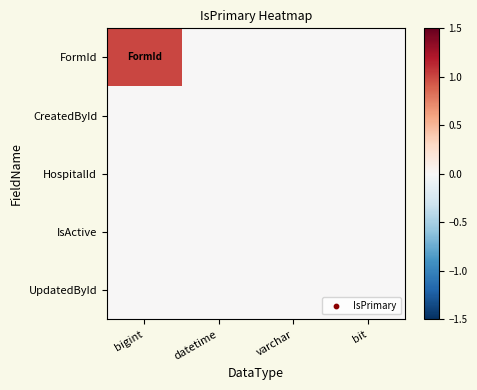

Reading left to right, transcribe all the data shown in this chart.

FormId: bigint=1	datetime=0	varchar=0	bit=0
CreatedById: bigint=0	datetime=0	varchar=0	bit=0
HospitalId: bigint=0	datetime=0	varchar=0	bit=0
IsActive: bigint=0	datetime=0	varchar=0	bit=0
UpdatedById: bigint=0	datetime=0	varchar=0	bit=0